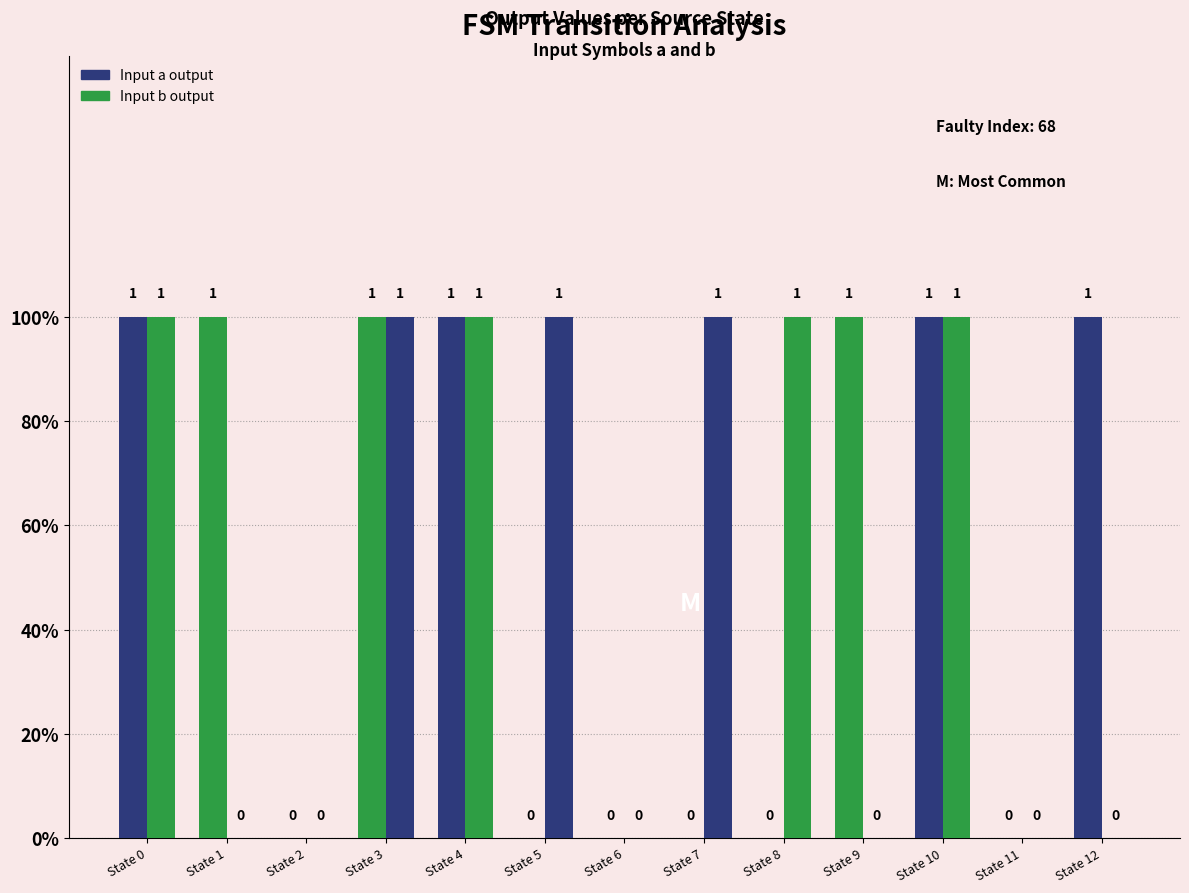

Are the bars horizontal?

No